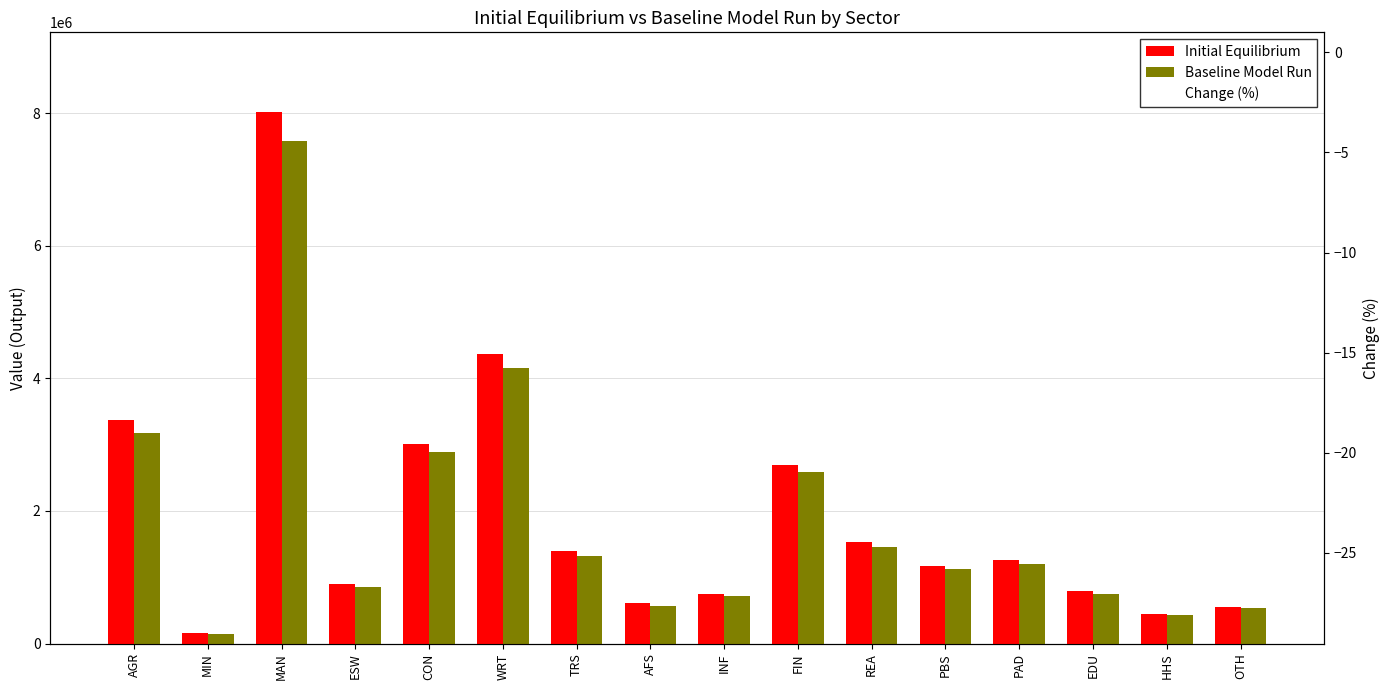

How many values in the Change (%) series are below -4?

12